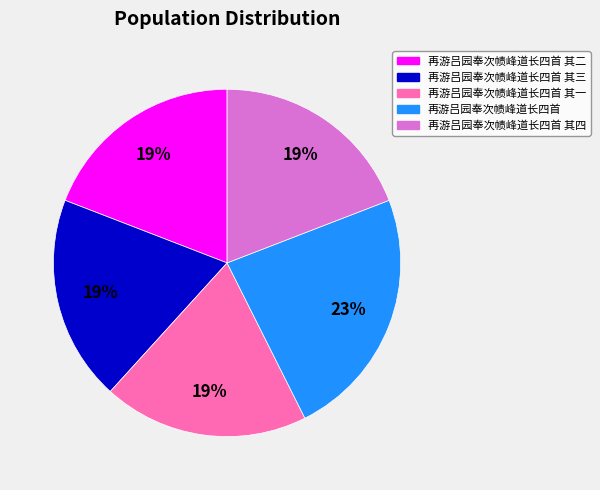

To the nearest percent, what portion does 再游吕园奉次帻峰道长四首 represent?

23%